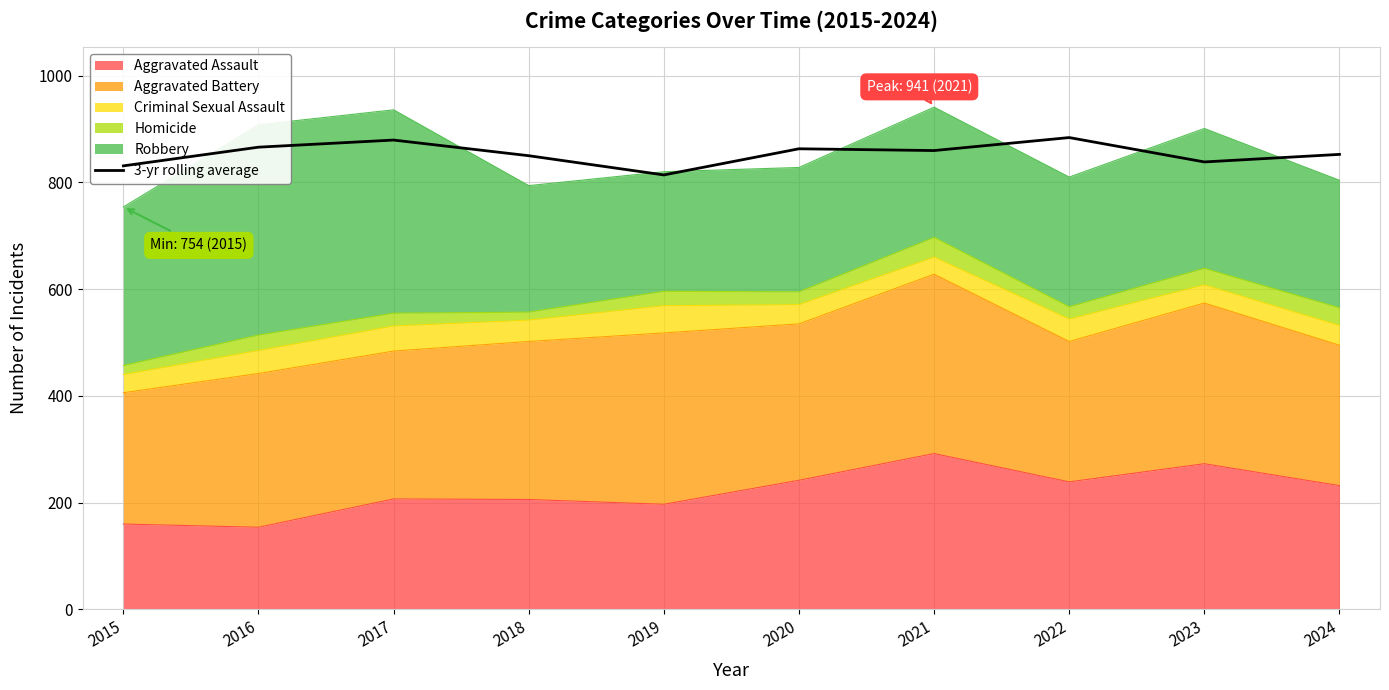

Between 2024 and 2019, which is larger?

2024